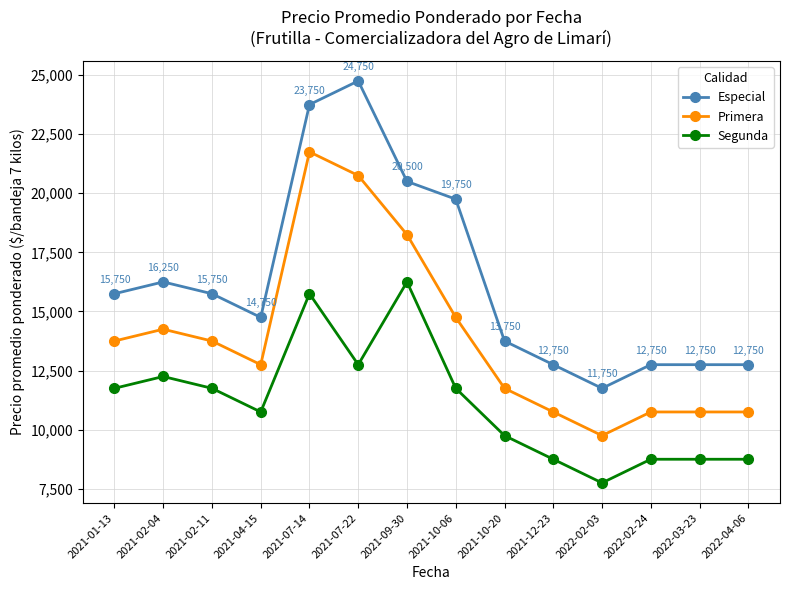

Is the value of Segunda at 2021-09-30 greater than the value of Especial at 2022-02-03?

Yes